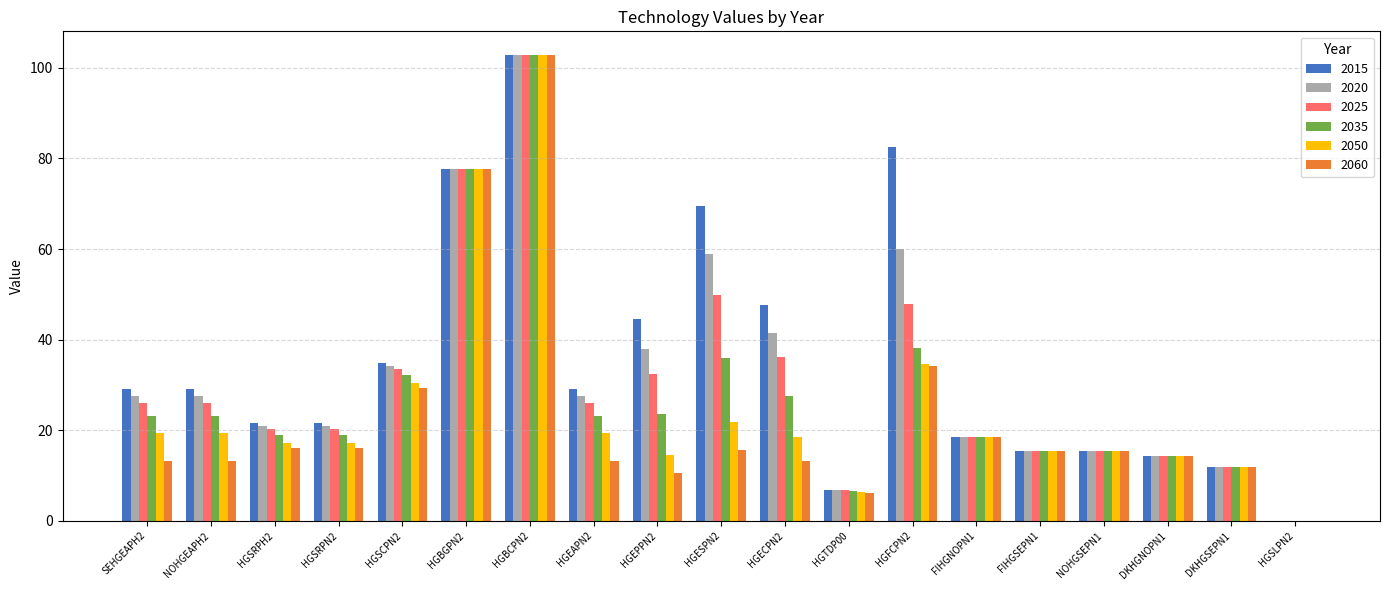

Count the number of data series in this chart.

6